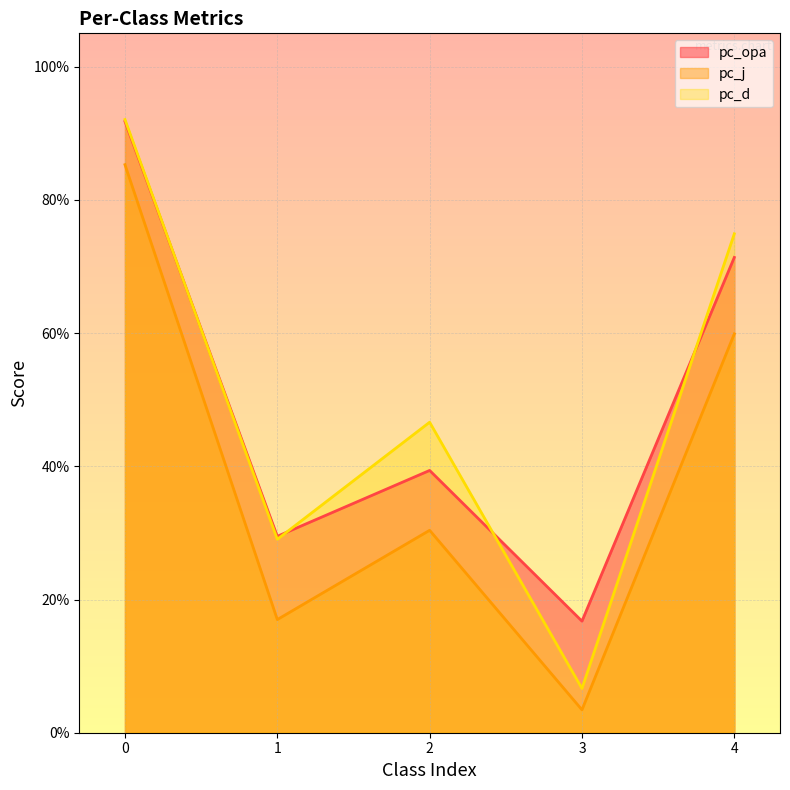

Reading left to right, extract all data points from this chart.

pc_opa: 0=0.9	1=0.3	2=0.4	3=0.2	4=0.7
pc_j: 0=0.9	1=0.2	2=0.3	3=0.0	4=0.6
pc_d: 0=0.9	1=0.3	2=0.5	3=0.1	4=0.7